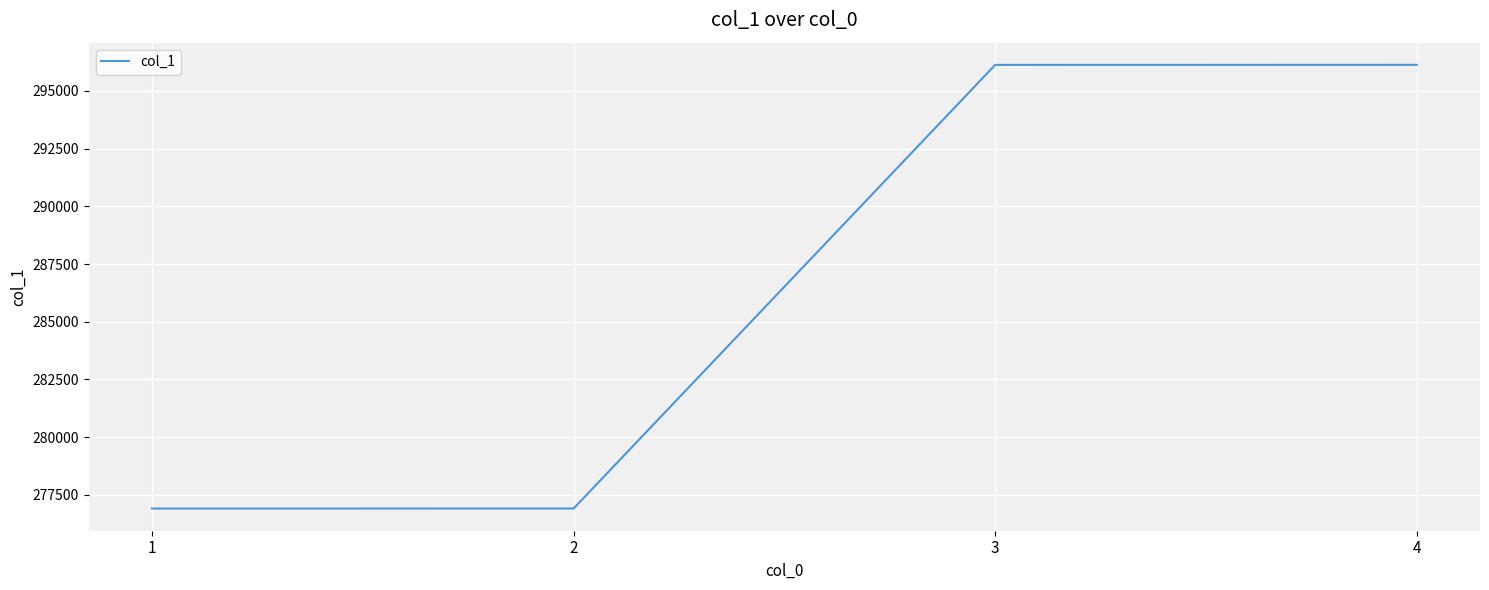

The value at 4 is 85311. True or false?

False